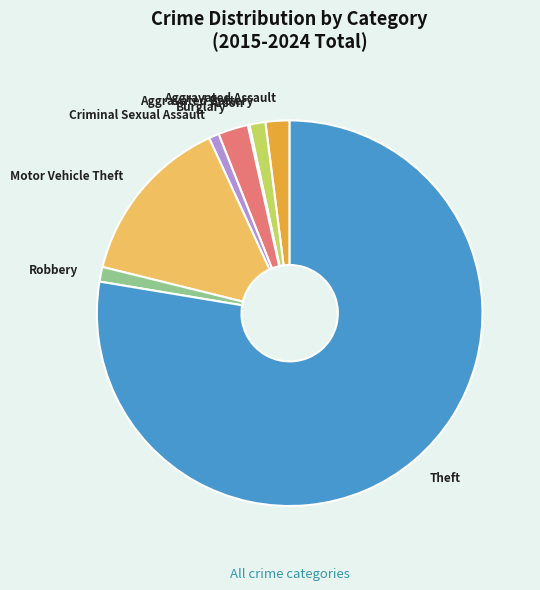

Is the sum of Burglary and Criminal Sexual Assault greater than half?

No